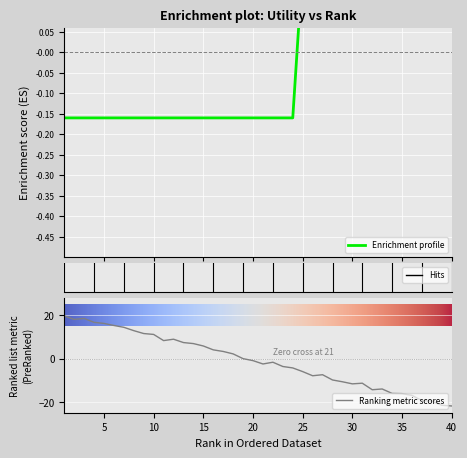

Count the values in the range 0 to 1.

16